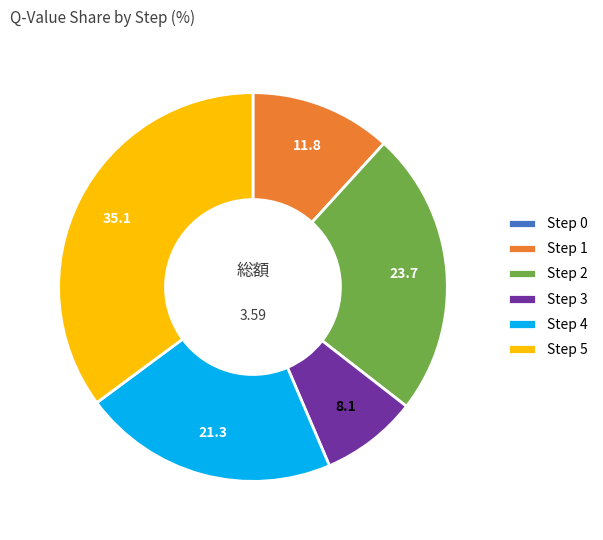

Is Step 2 the majority of the pie?

No